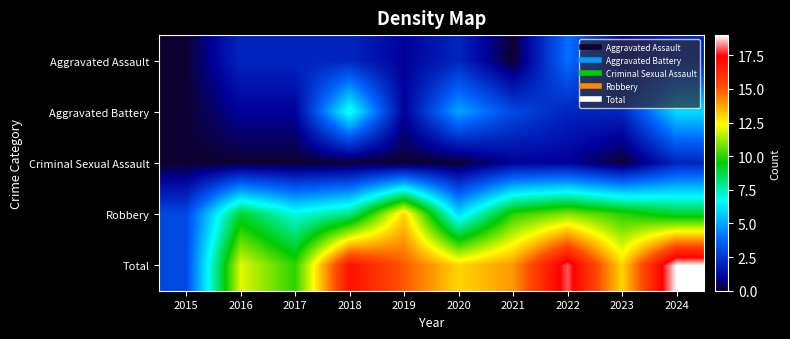

Count the number of categories in the chart.

10